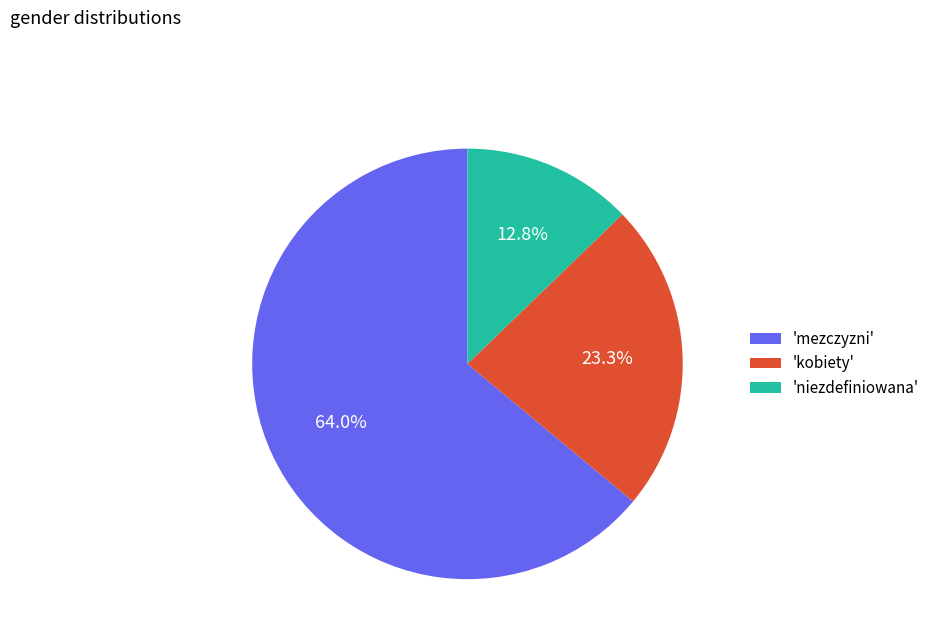

Count the number of slices in the pie.

3